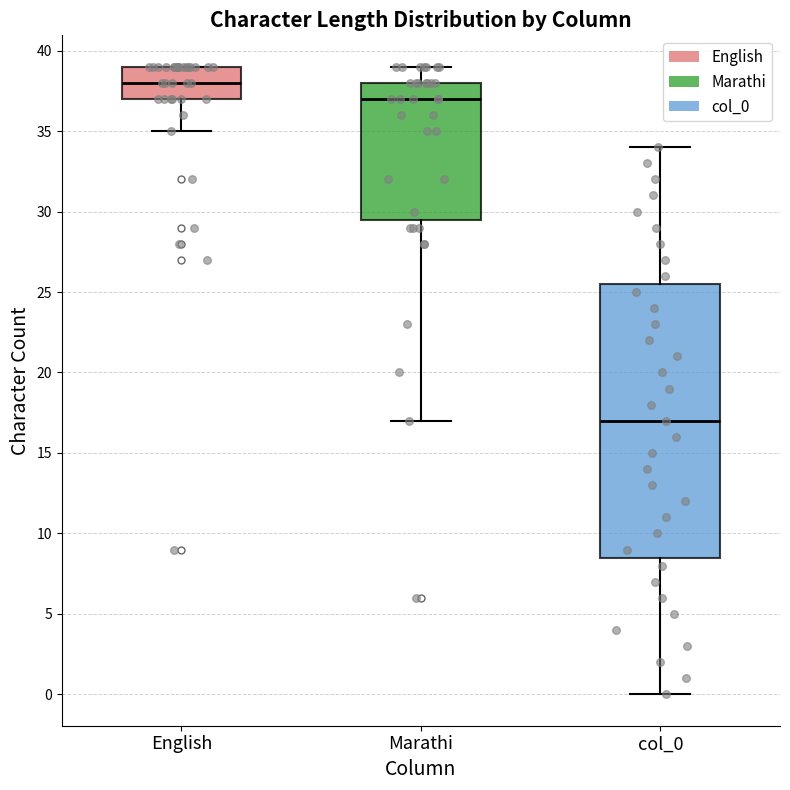

Comparing the boxes themselves (not the whiskers), which one is the tallest?

col_0